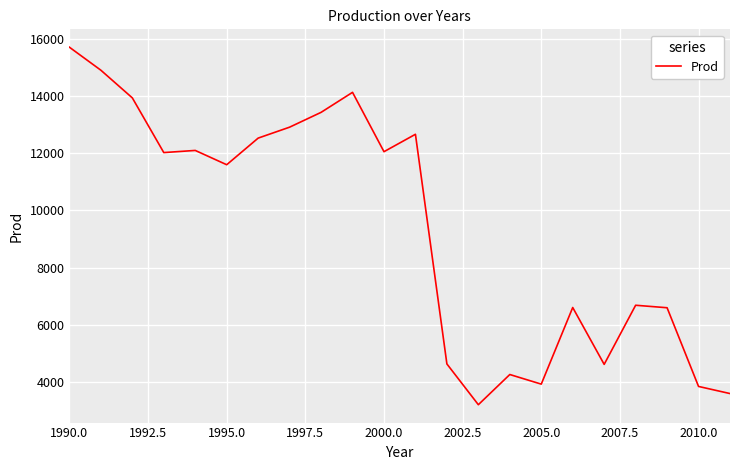

What is the greatest value displayed?

15711